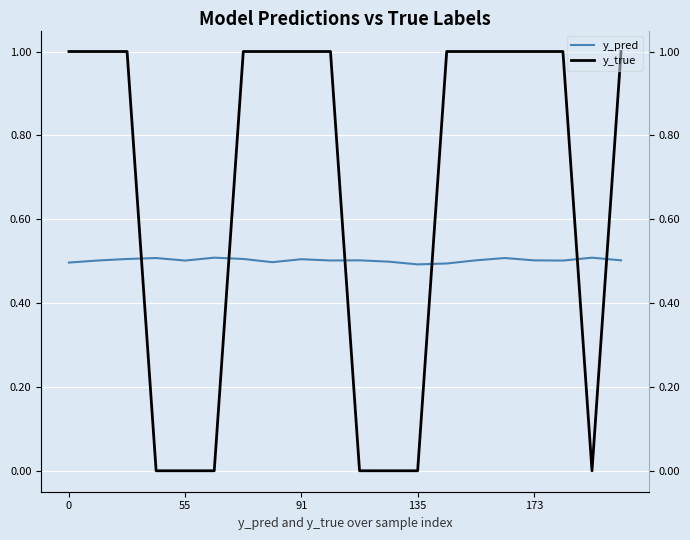

List the series in order of their overall mean, highest first.

y_true, y_pred